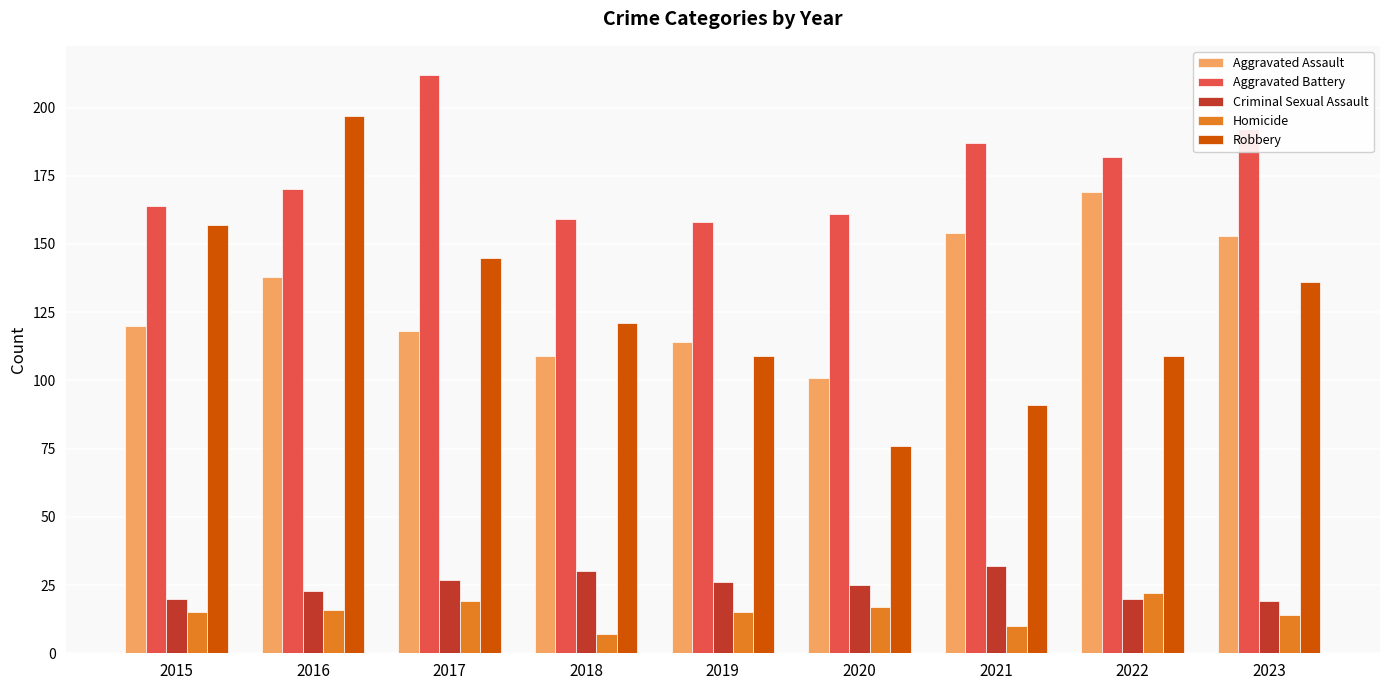

At which label does Criminal Sexual Assault reach its peak?

2021